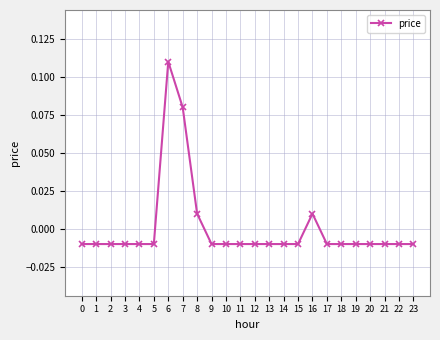

True or false: there are more than 0 points higher than both neighbors.

True